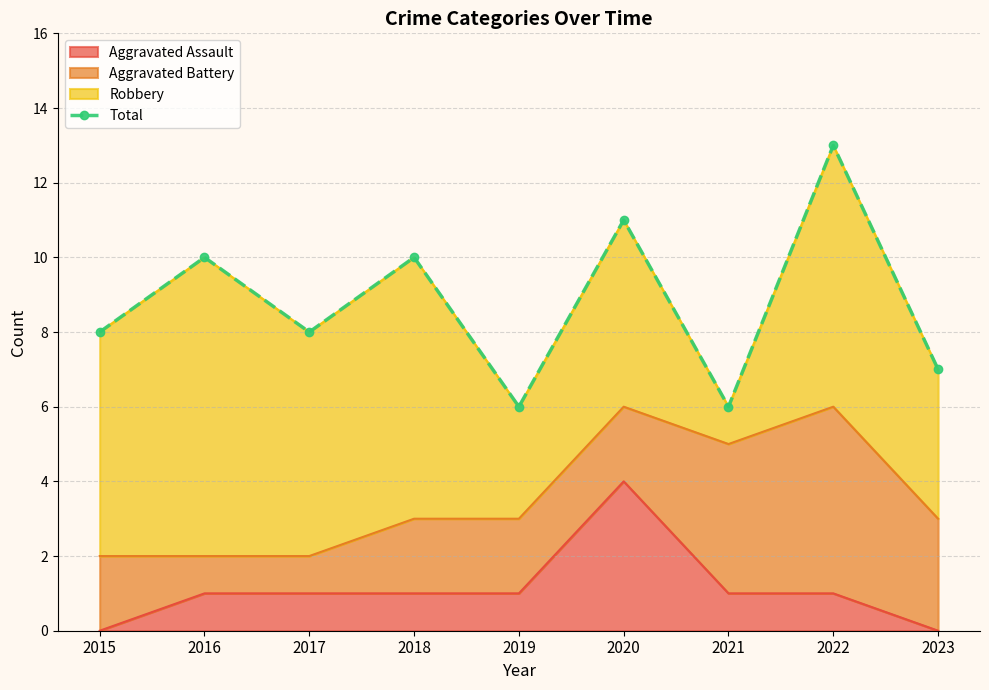

Where is the first local minimum?

2017